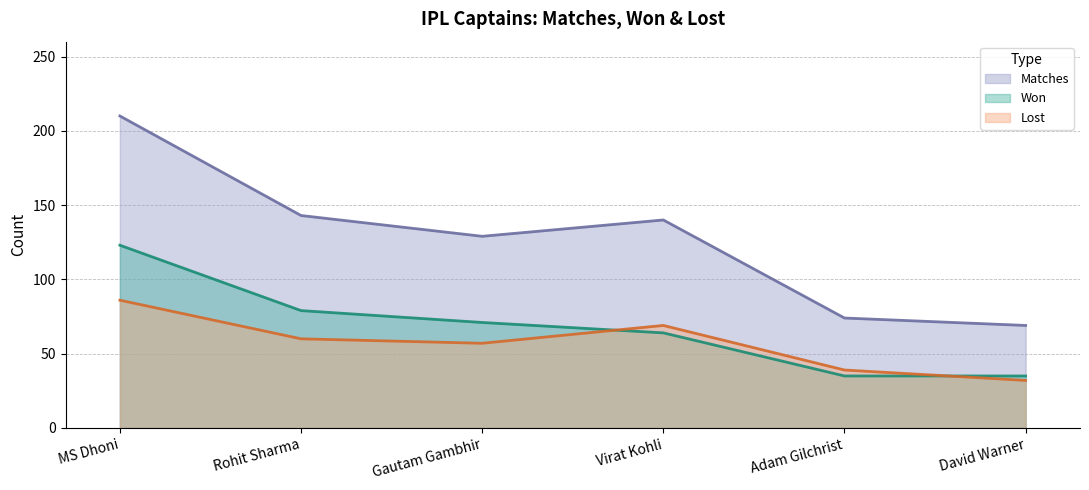

What is the label of the 1st point from the right?

David Warner